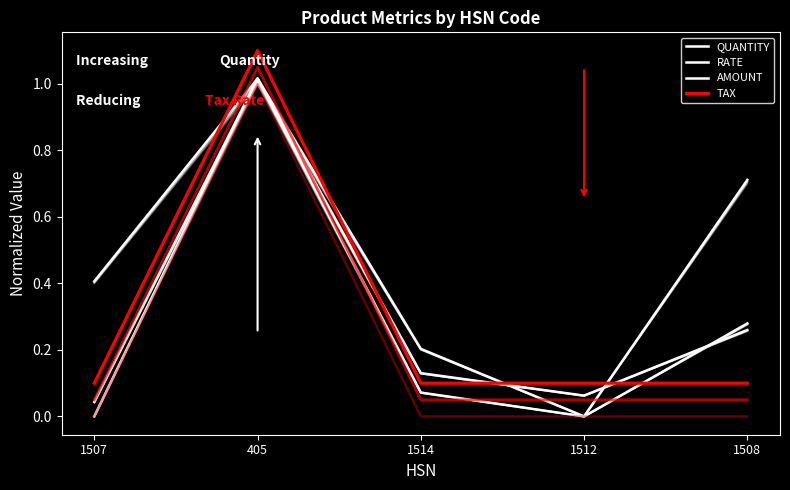

Does the chart have visible grid lines?

No